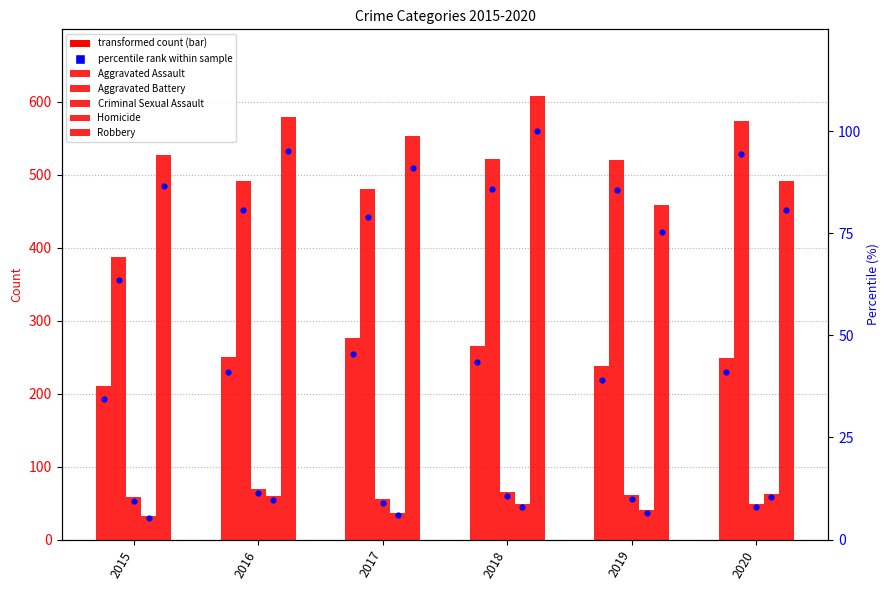

At how many categories does at least one series exceed 187?

6